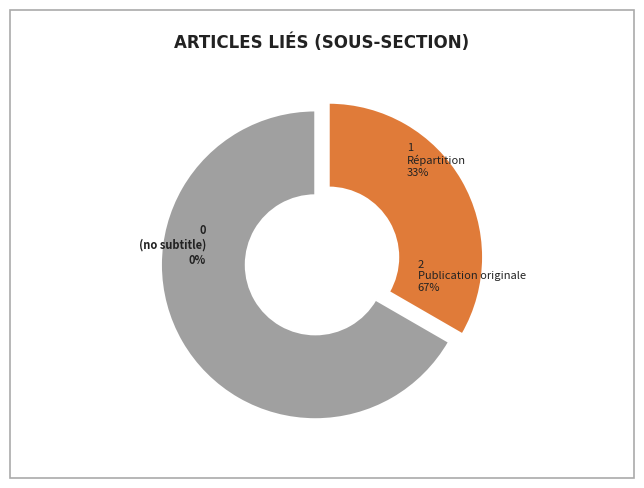

Is there a majority slice in this chart?

Yes